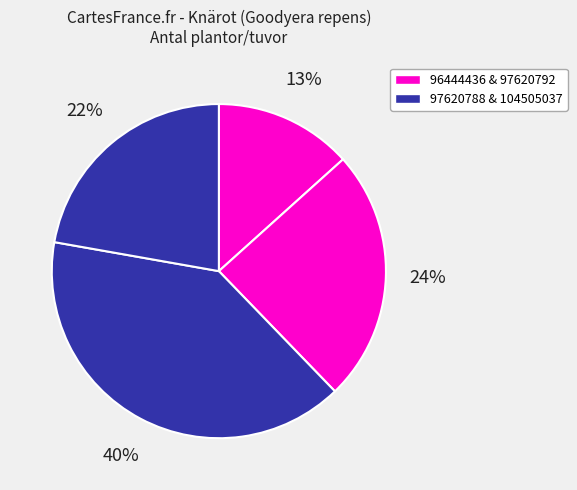

How many slices are in this pie chart?

4